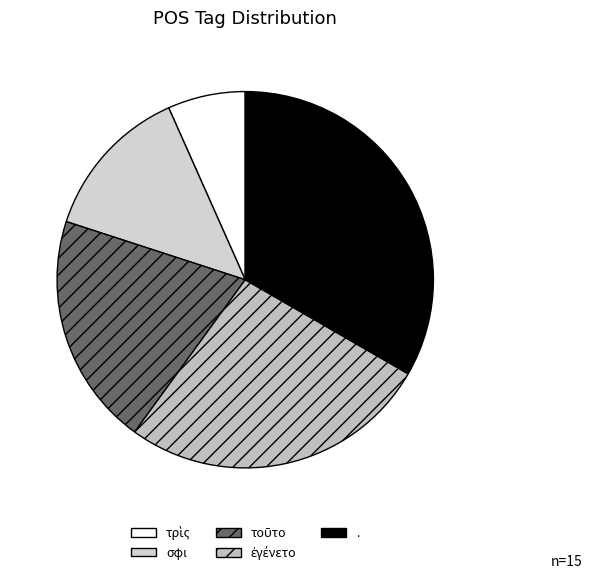

Count the number of slices in the pie.

5